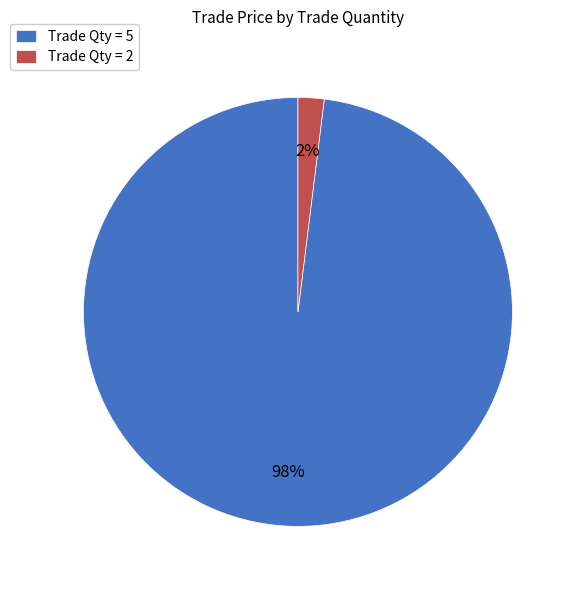

Is it true that Trade Qty = 5 is 98% of the pie?

True